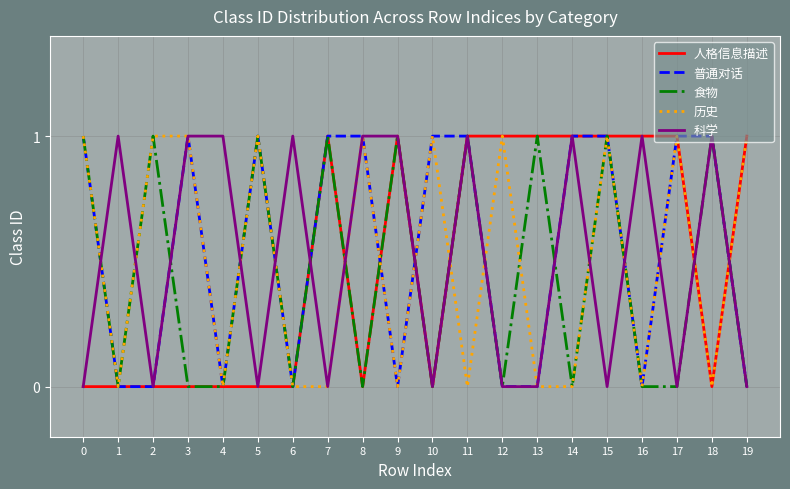

How many lines are shown in the chart?

5